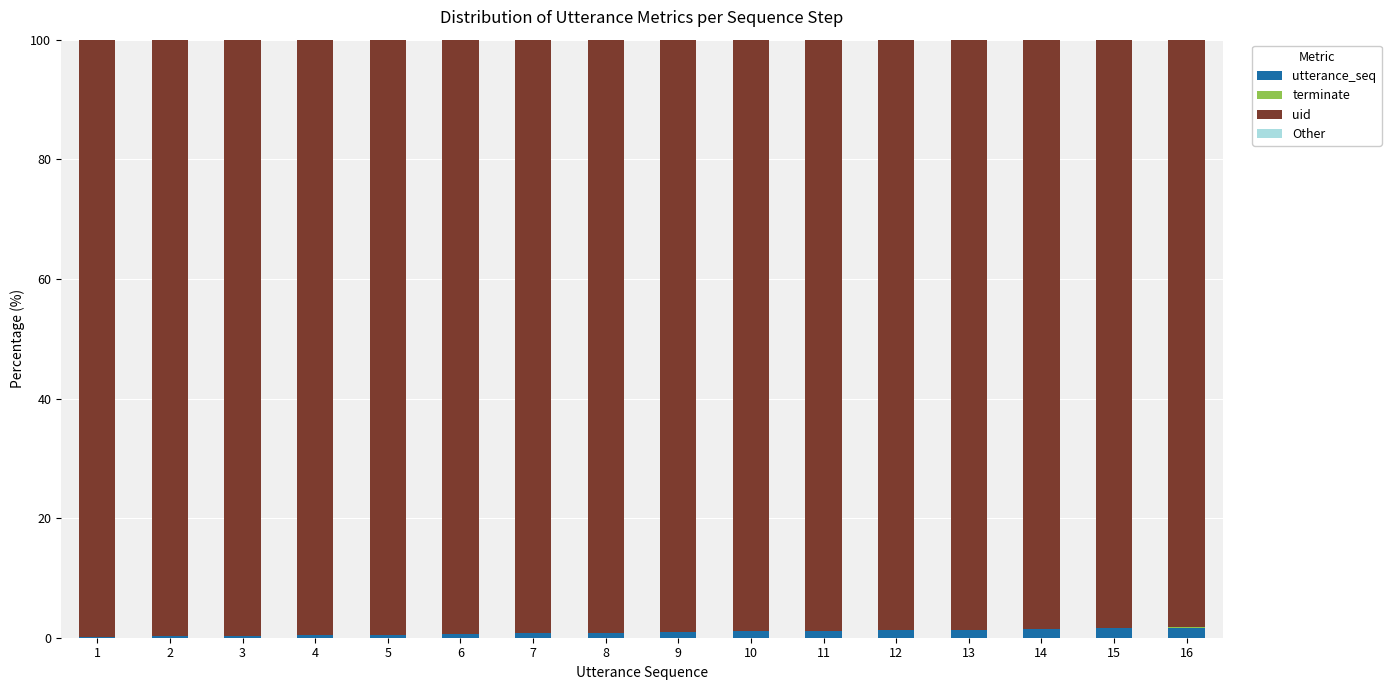

Are the bars horizontal?

No